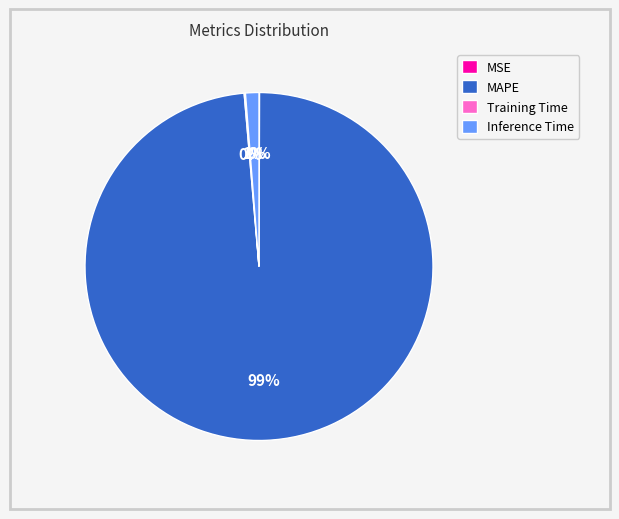

The MAPE slice represents 89% of the pie. True or false?

False